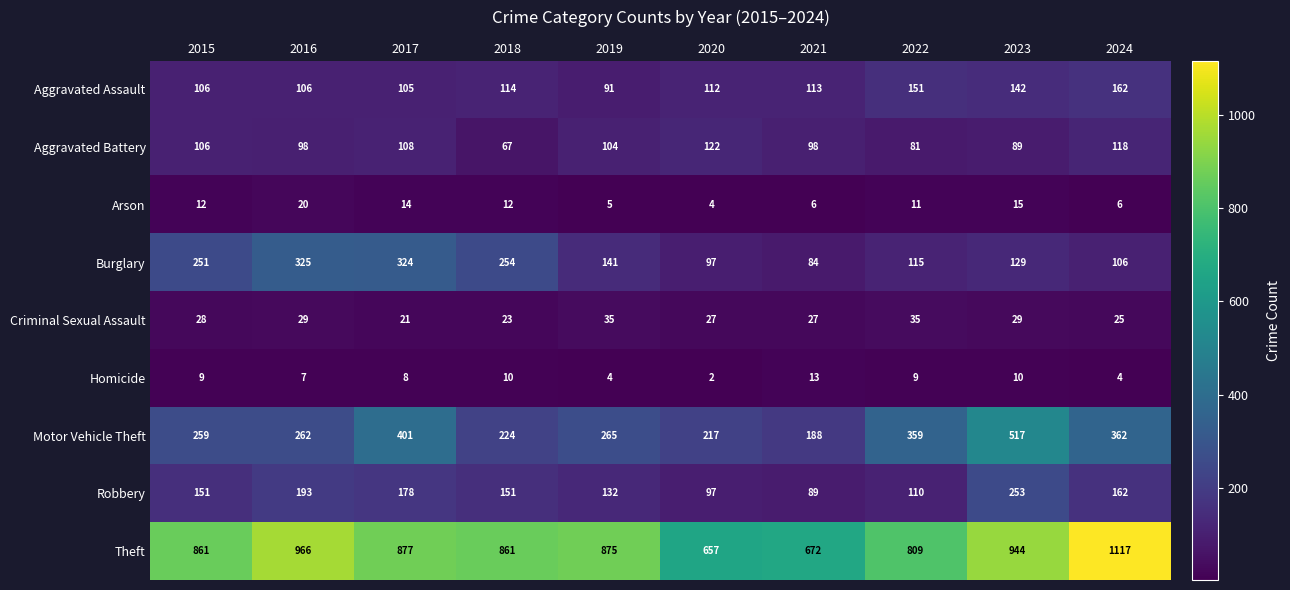

What is the total value across all series at 2021?

1290